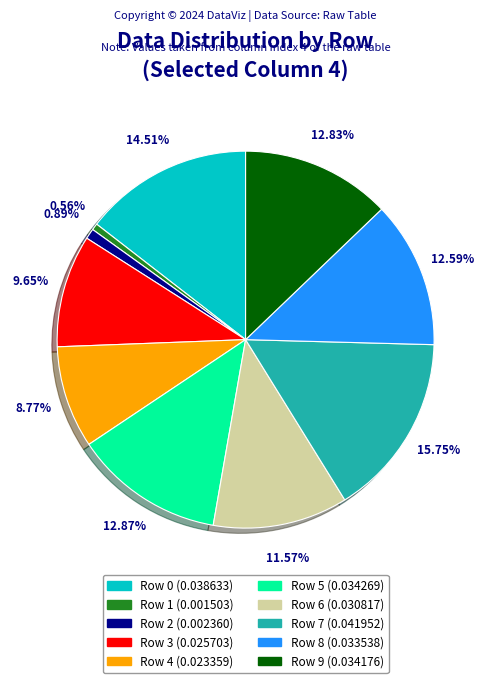

Which category has the biggest portion of the pie?

Row 7